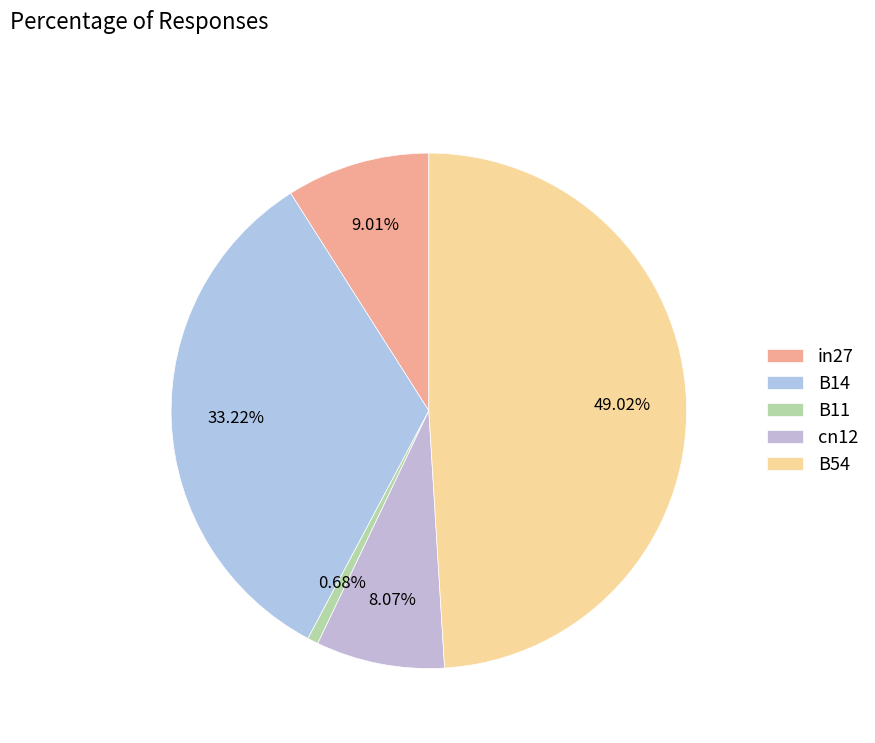

Between B14 and cn12, which is larger?

B14